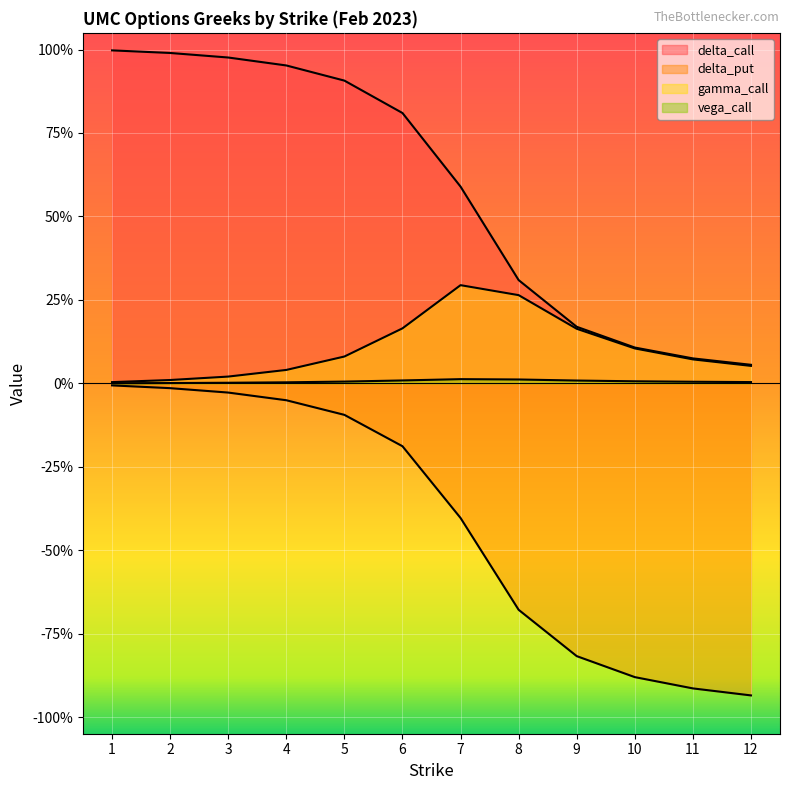

True or false: vega_call and delta_call cross at least once.

False